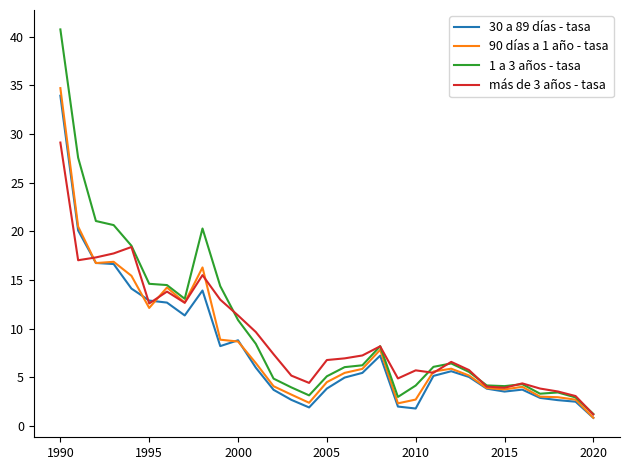

Which series has the largest range (max minus min)?

1 a 3 años - tasa